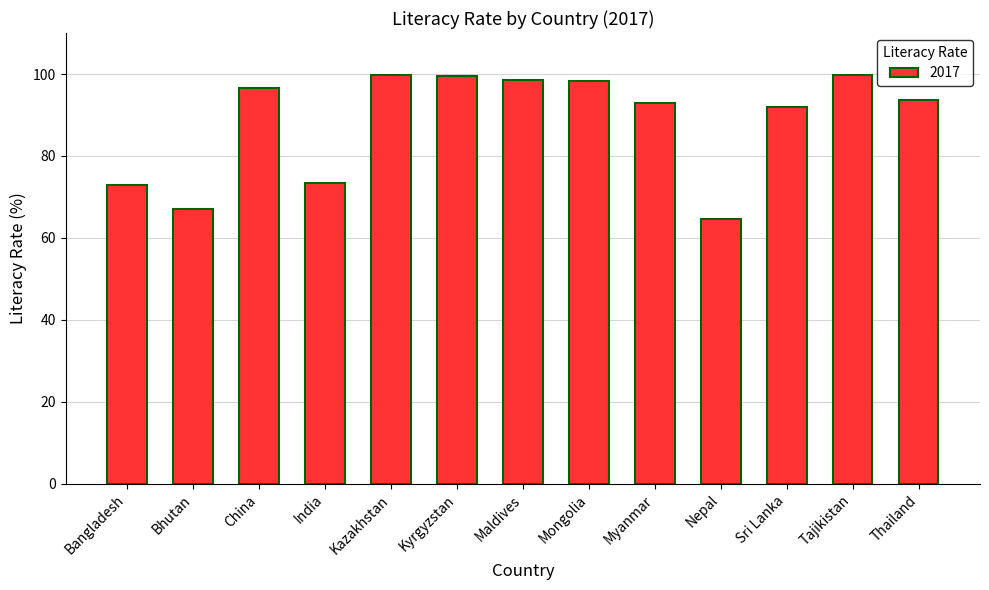

What is the change in value from Myanmar to Sri Lanka?

-1.0